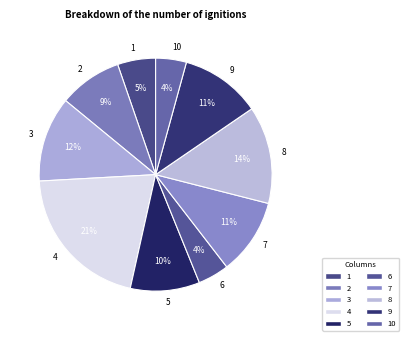

Is the sum of 2 and 10 greater than half?

No